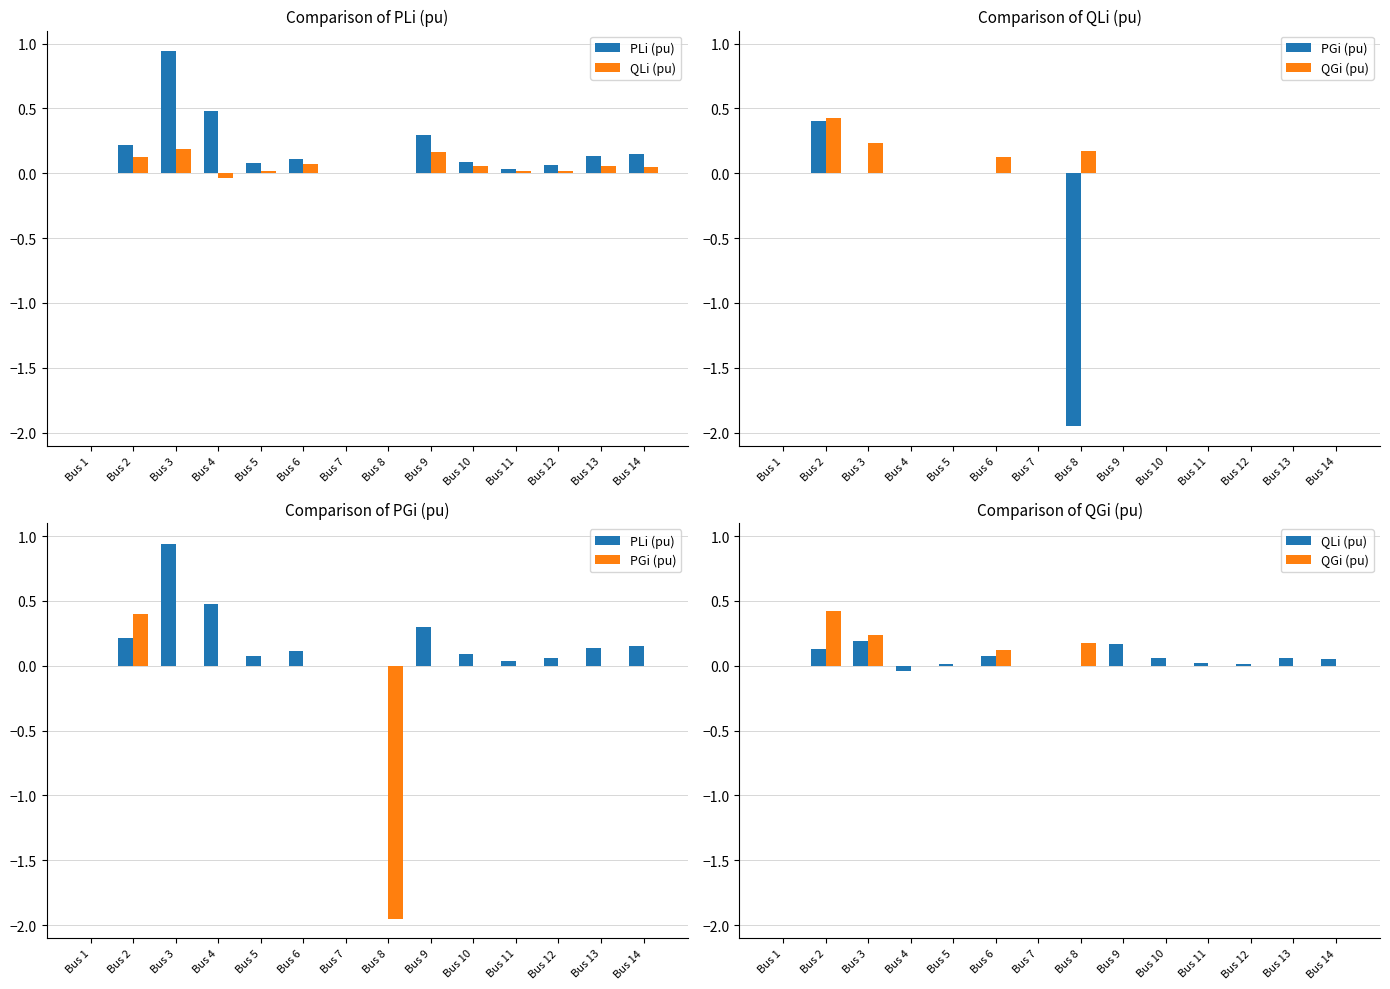

Which category has the highest value across all series?

Bus 3